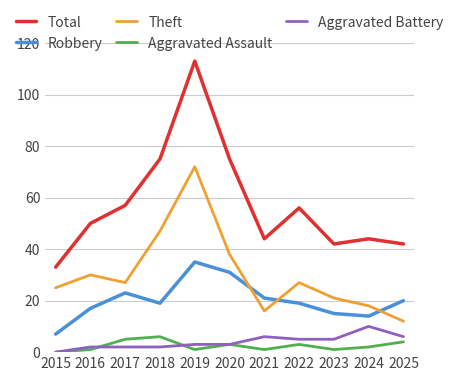

List the series in order of their peak value, lowest first.

Aggravated Assault, Aggravated Battery, Robbery, Theft, Total